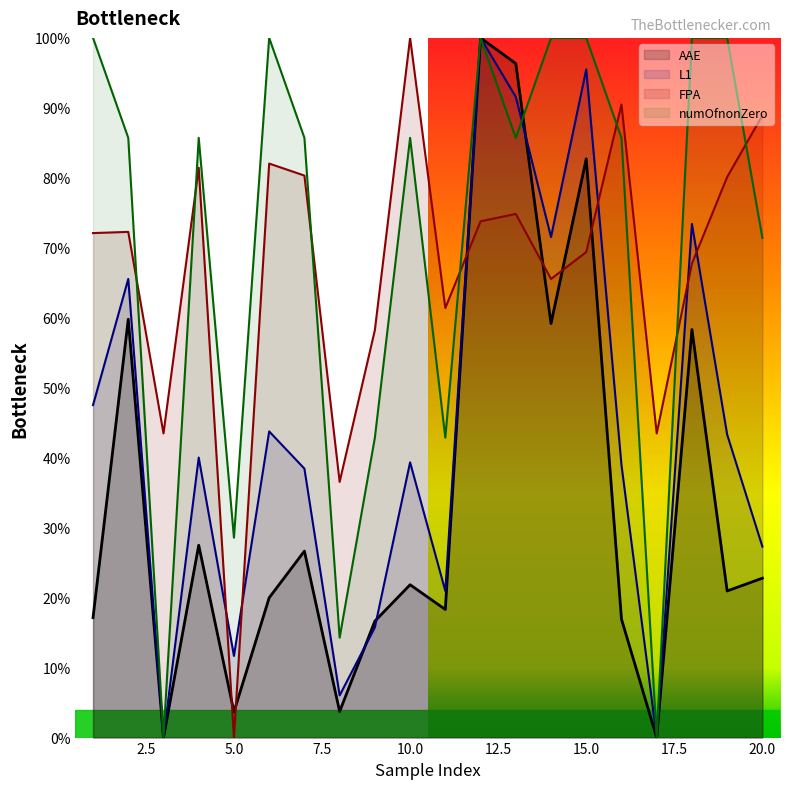

Which series has the largest total across all categories?

numOfnonZero